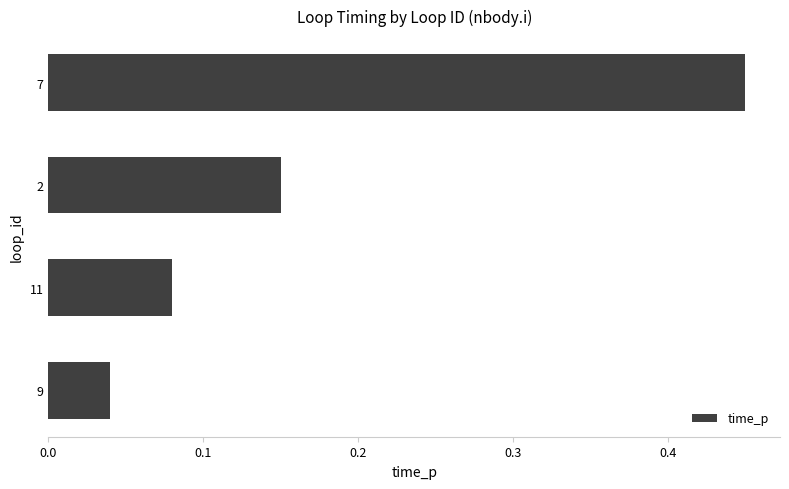

List the labels in order of value, largest first.

7, 2, 11, 9